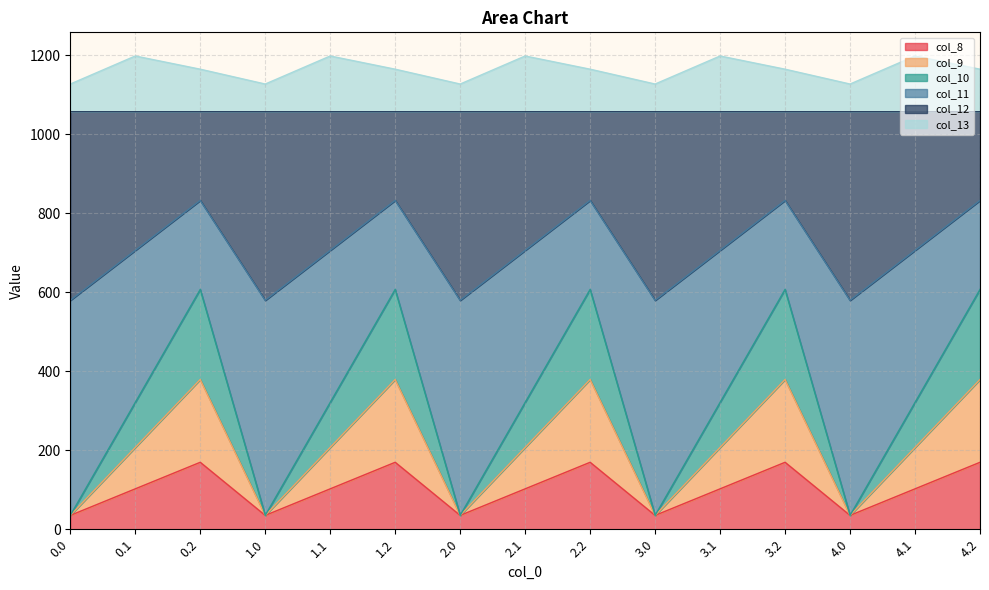

What is the approximate value of col_11 at 2.2?

832.2